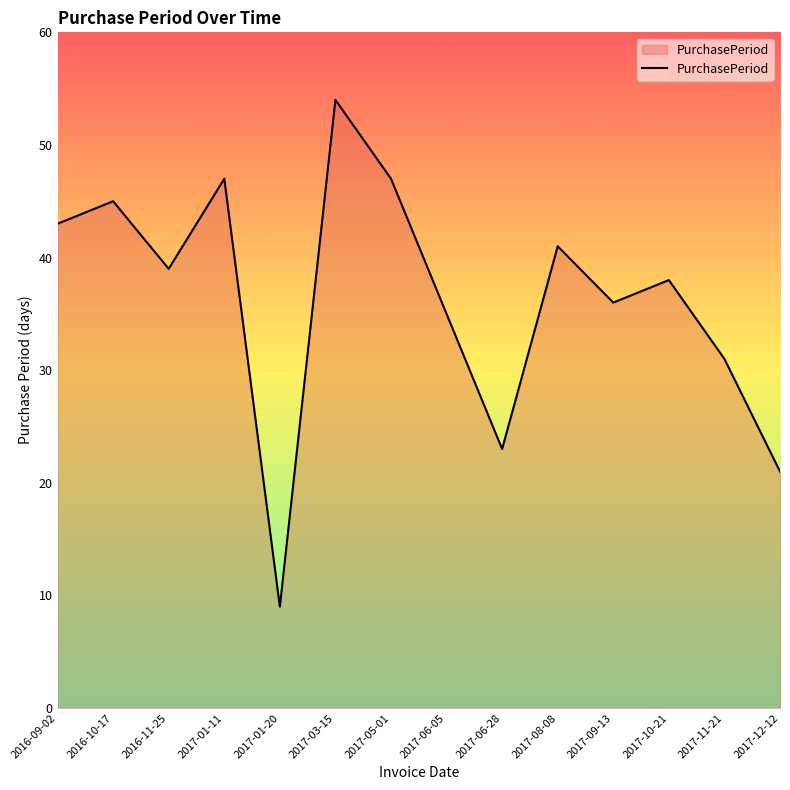

The value at 2016-11-25 is 39. True or false?

True